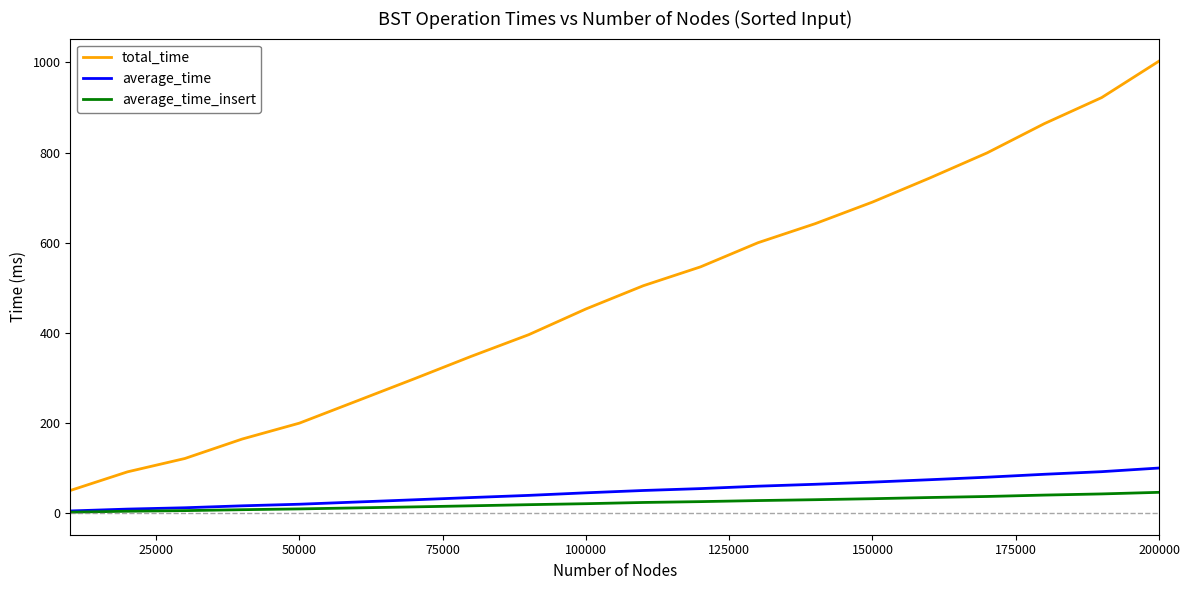

Which series has the largest total across all categories?

total_time